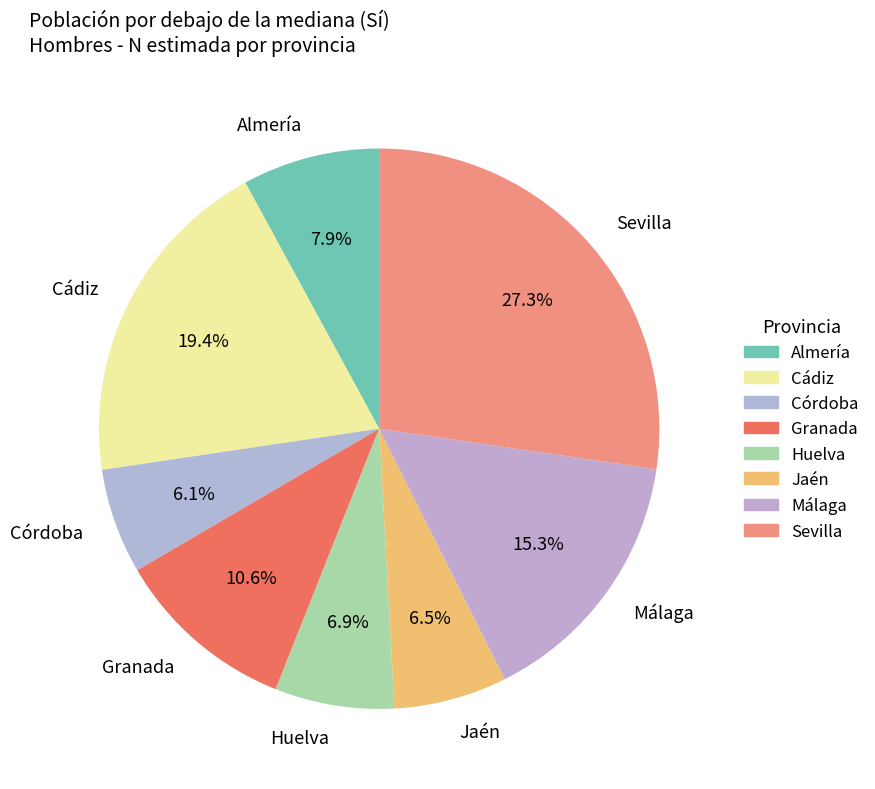

Is there any slice that represents more than half of the pie?

No